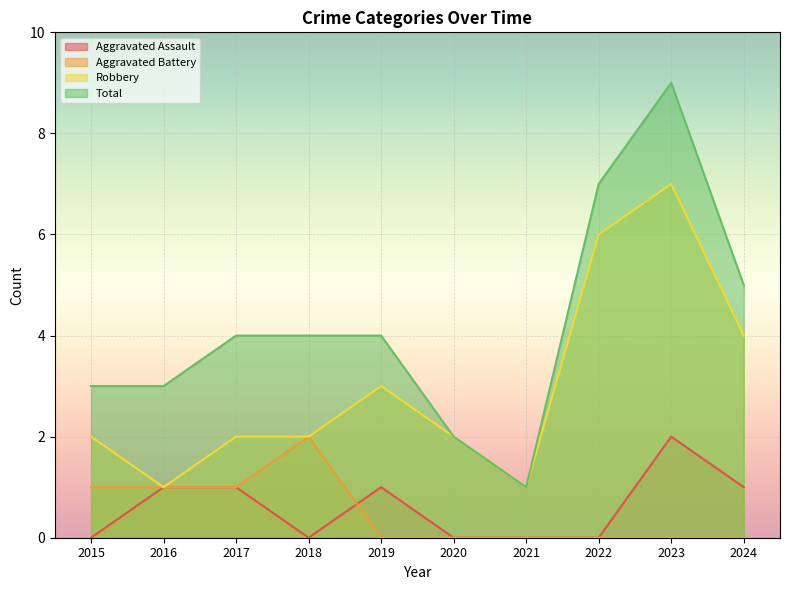

At how many categories does at least one series exceed 6?

2